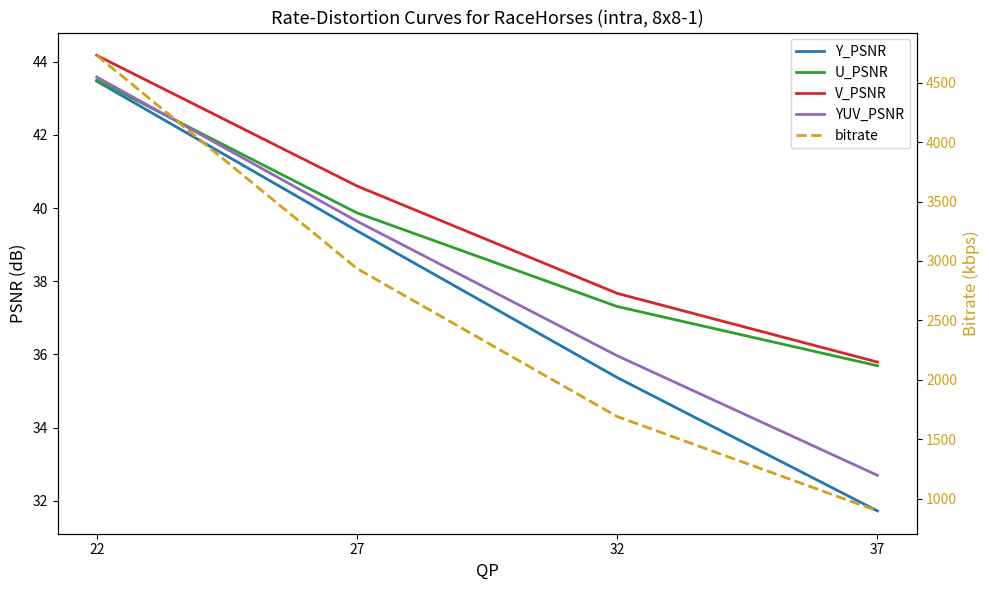

Which series has the widest spread of values?

bitrate